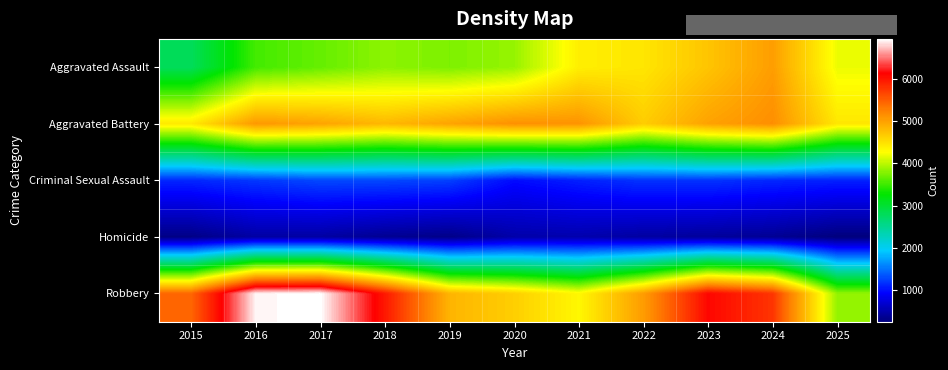

At which category is the sum across all series the highest?

2024